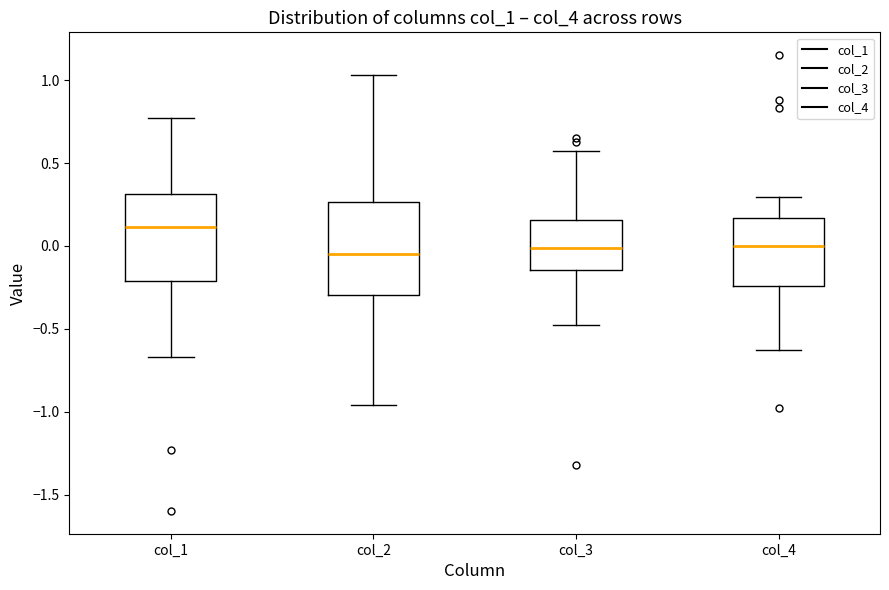

Reading left to right, transcribe this box plot: for each box, give where its median line is, the range the box spans, and where its two whiskers end, as read against the y-axis. The values are not printed on the chart, so give them approximately, as read against the axis.

col_1: median 0.10, box -0.20 to 0.30, whiskers -0.65 to 0.75
col_2: median -0.05, box -0.30 to 0.25, whiskers -0.95 to 1.05
col_3: median 0.00, box -0.15 to 0.15, whiskers -0.50 to 0.55
col_4: median 0.00, box -0.25 to 0.15, whiskers -0.65 to 0.30